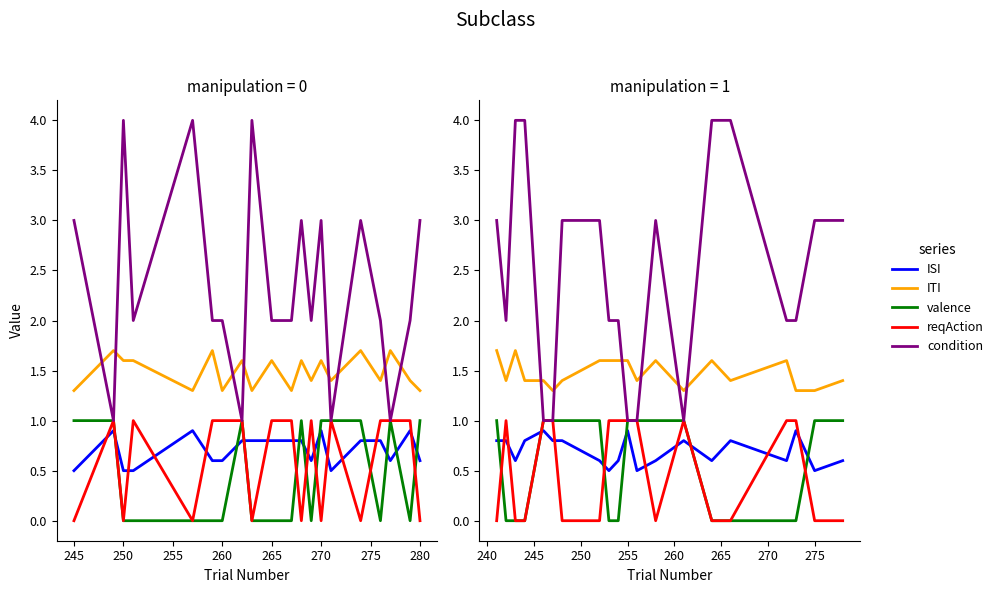

How many lines are shown in the chart?

5